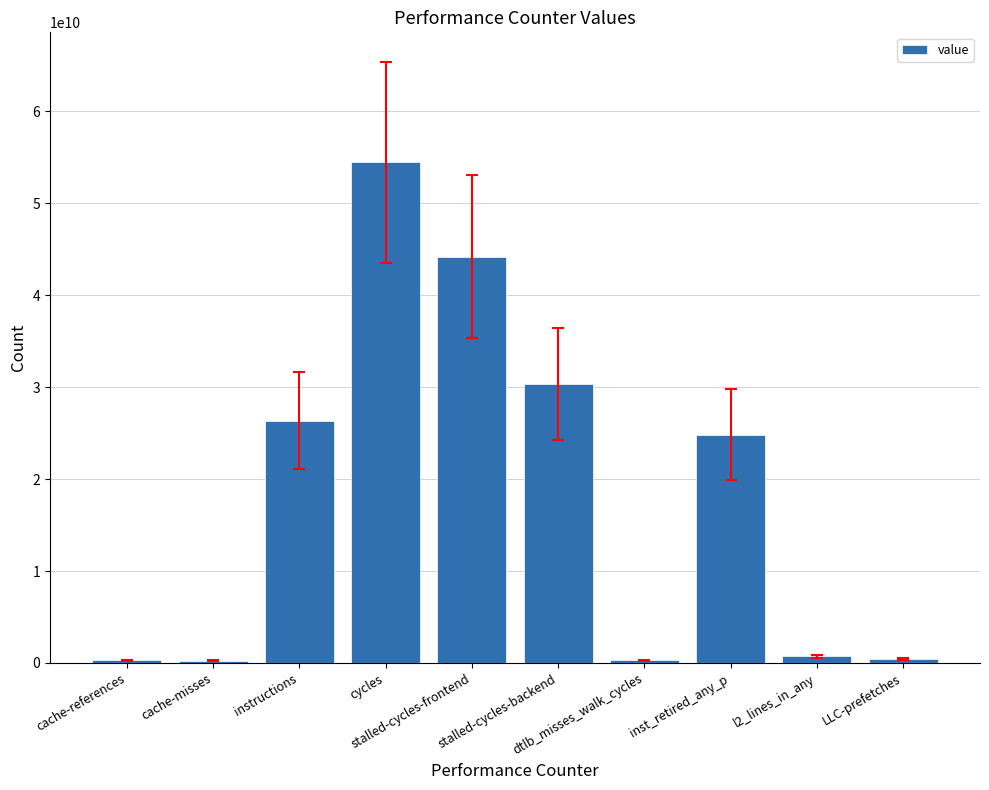

What is the greatest value displayed?

54448132525